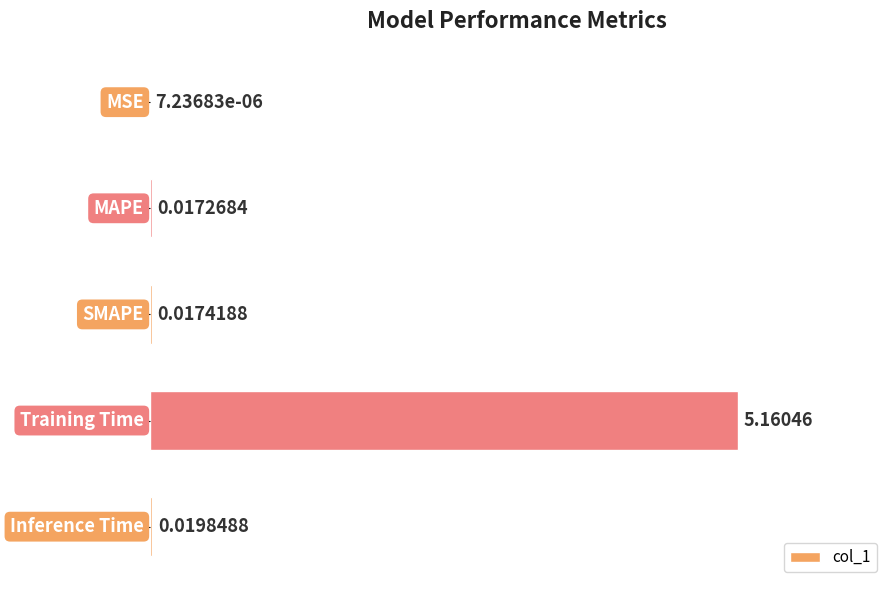

What is the sum of all values?

5.2